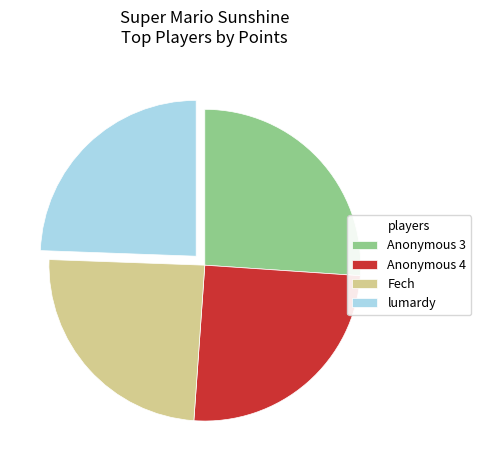

What is the ratio of the value at Fech to the value at lumardy?

1.0